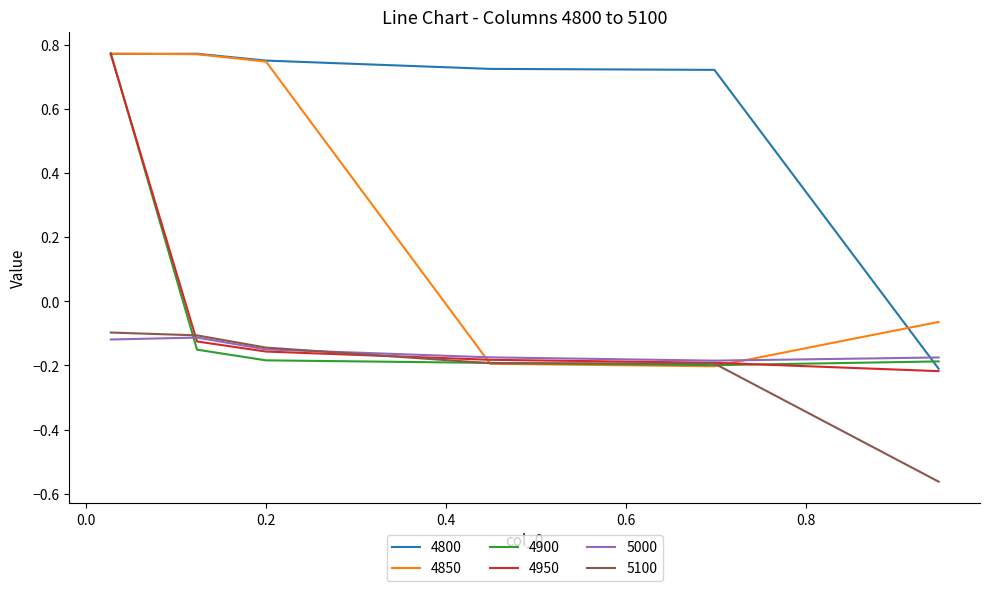

Which series has the largest total across all categories?

4800